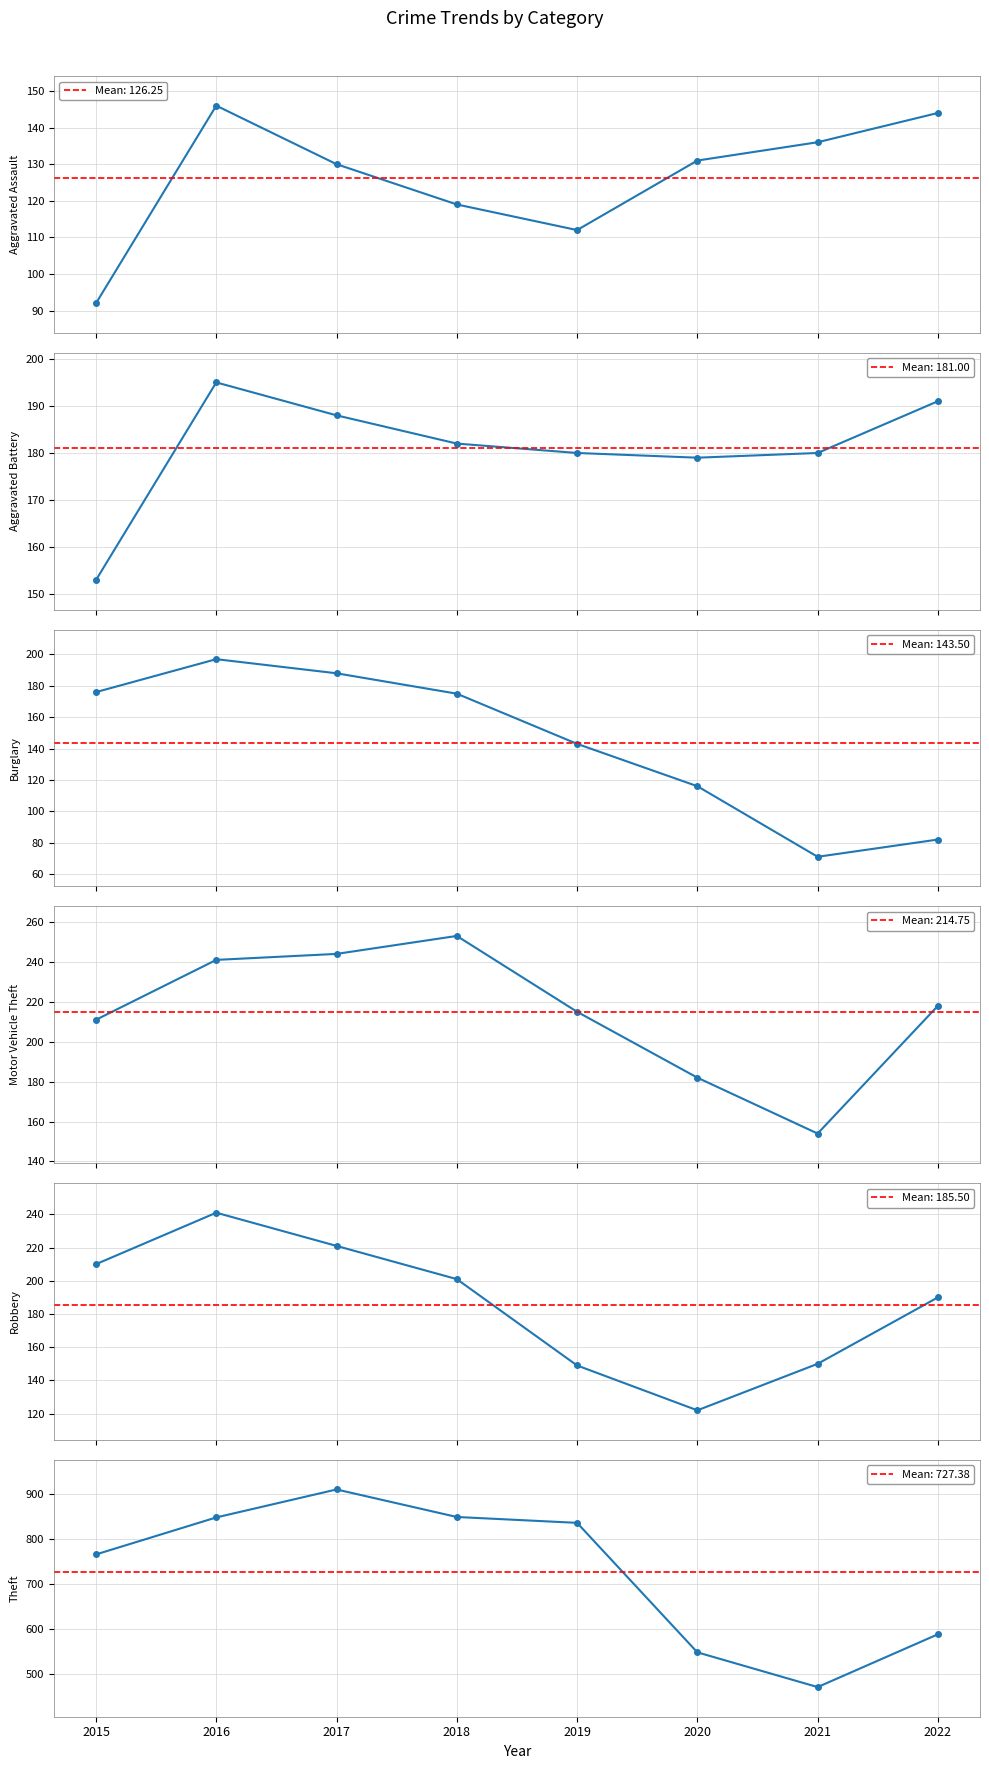

Reading left to right, what are all the values shown in this chart?

Aggravated Assault: 92	146	130	119	112	131	136	144
Aggravated Battery: 153	195	188	182	180	179	180	191
Burglary: 176	197	188	175	143	116	71	82
Motor Vehicle Theft: 211	241	244	253	215	182	154	218
Robbery: 210	241	221	201	149	122	150	190
Theft: 766	848	910	849	836	549	472	589